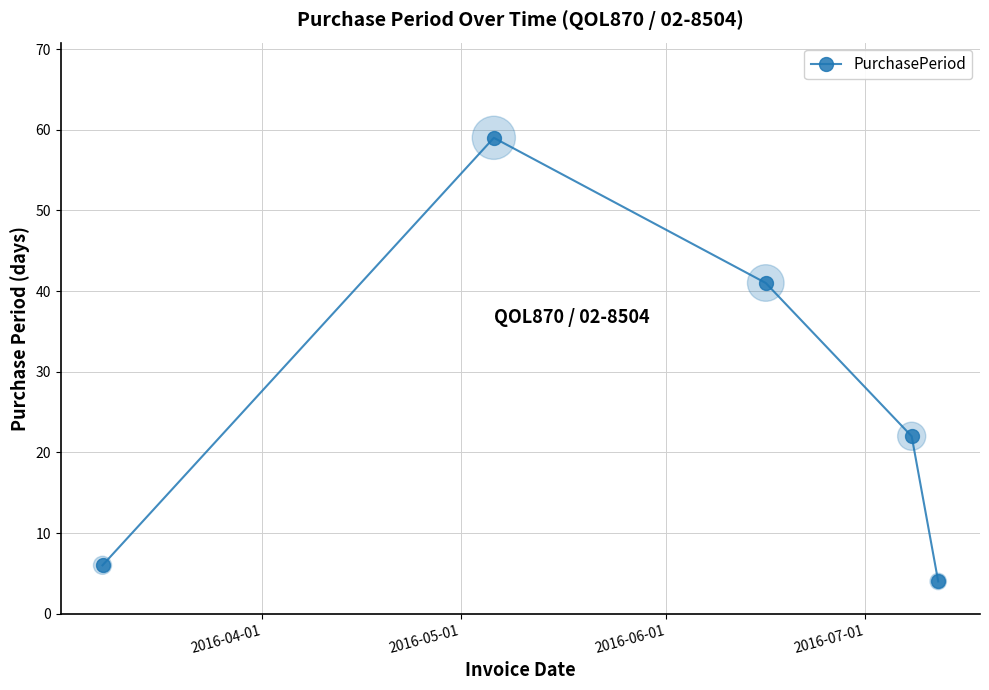

True or false: there are more than 2 points higher than both neighbors.

False